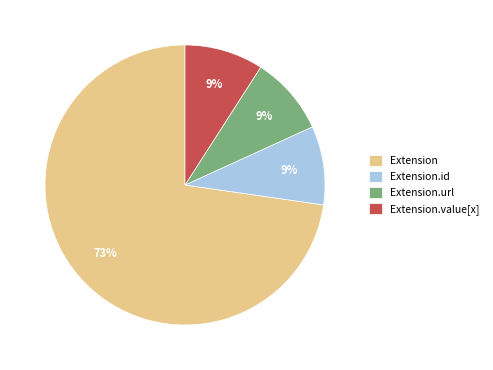

Is the sum of Extension.value[x] and Extension.url greater than half?

No